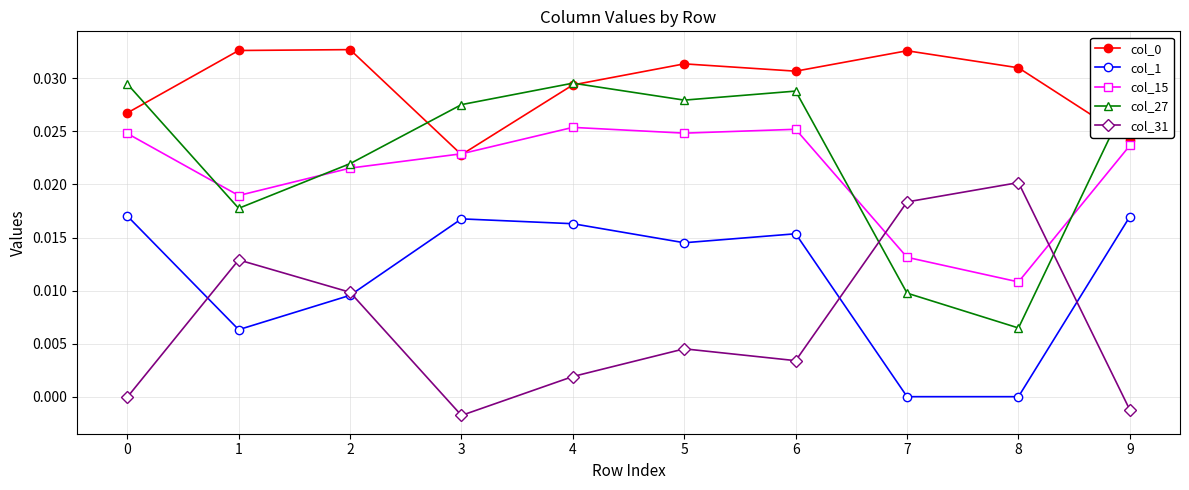

True or false: col_1 and col_27 intersect in this chart.

False